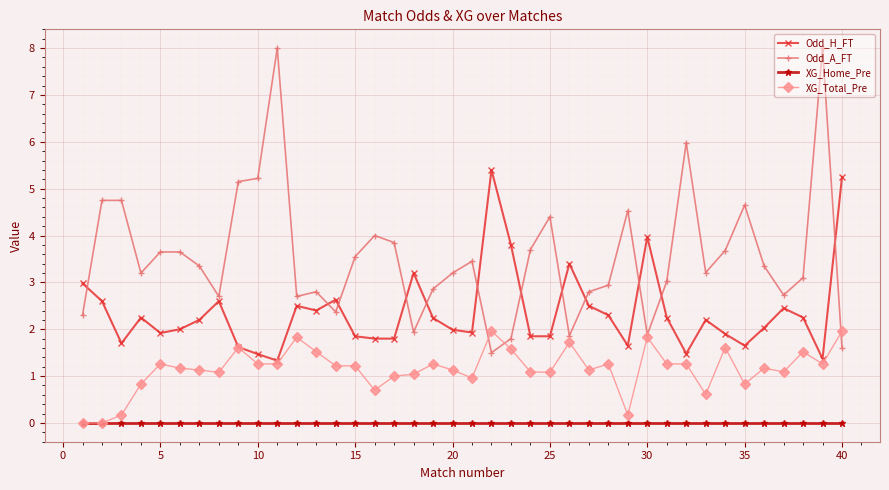

Rank the series by their average value, from lowest to highest.

XG_Home_Pre, XG_Total_Pre, Odd_H_FT, Odd_A_FT